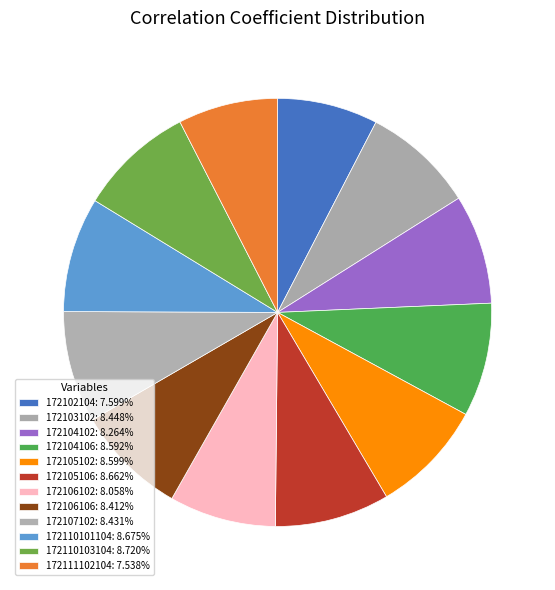

What portion of the pie excludes 172105106?

91.3%